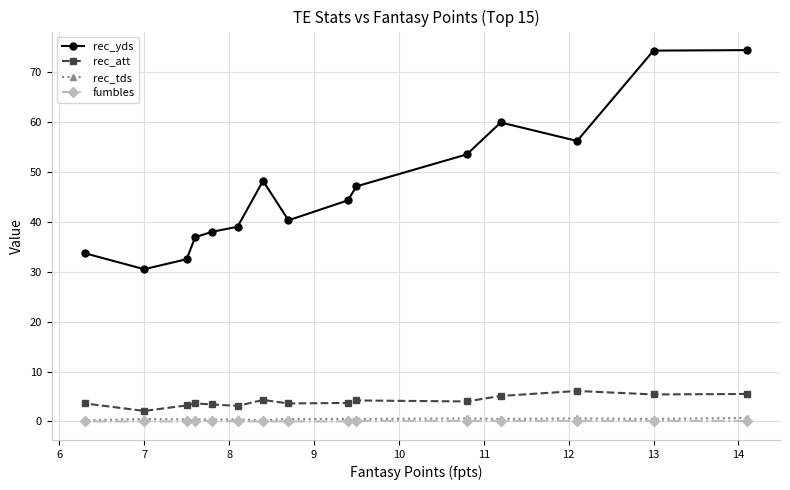

The value of rec_att at 13 is 8.1. True or false?

False